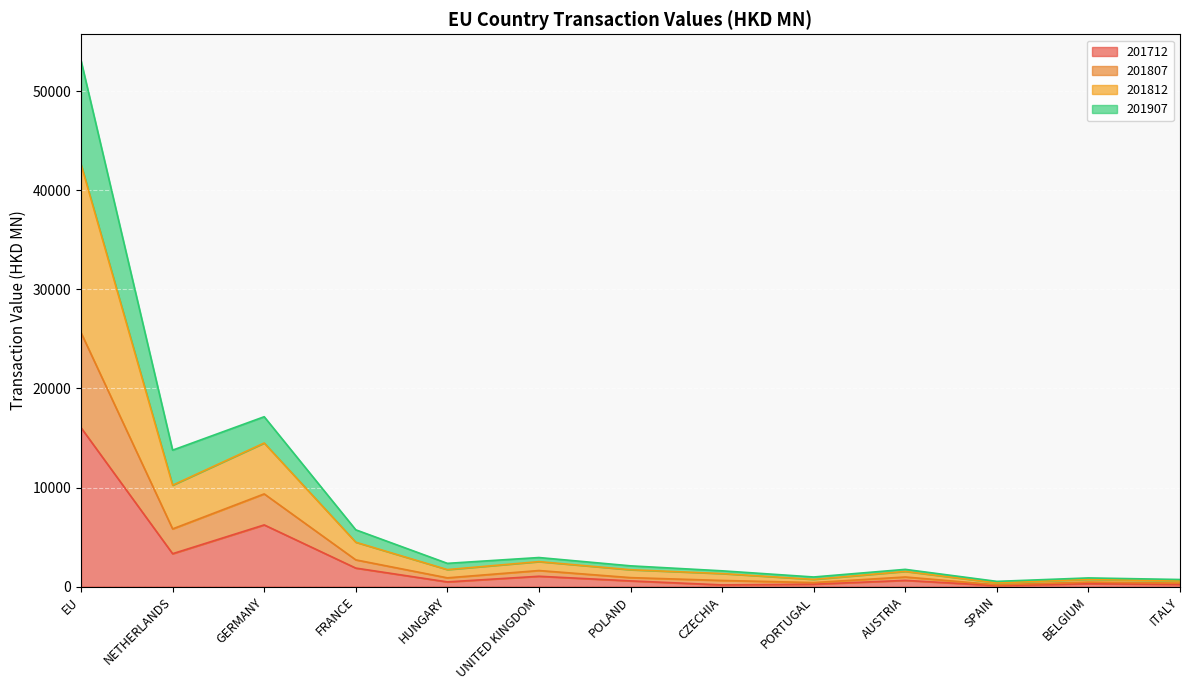

What is the sum of all 201712 values?

31163.1